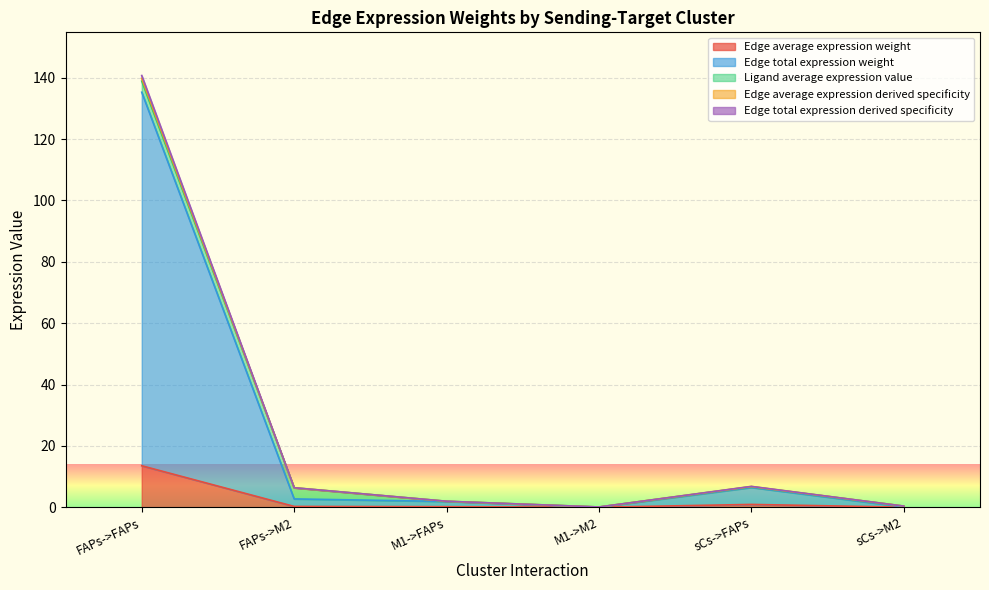

Does the chart display data point markers on the line(s)?

No